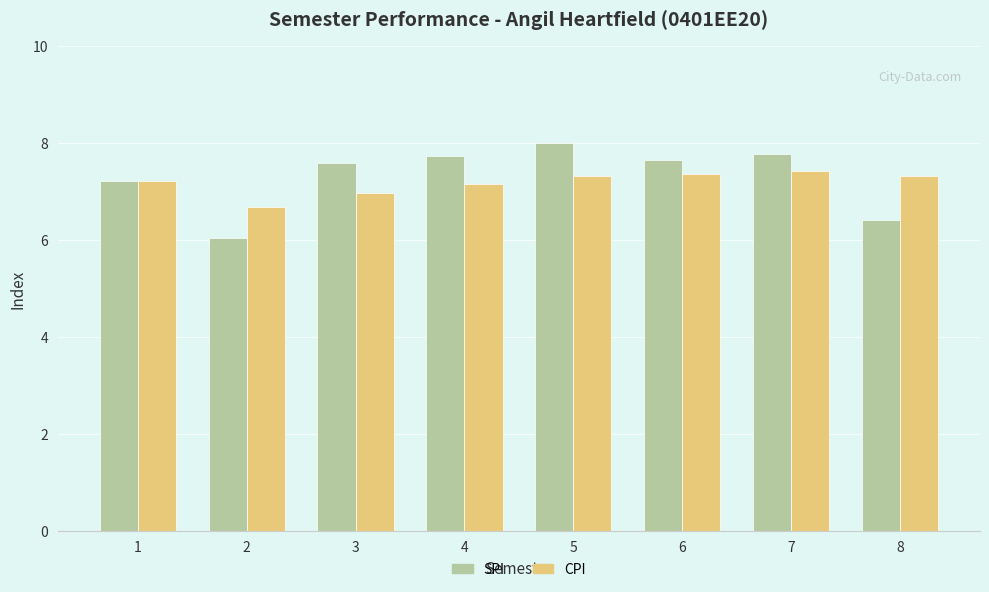

Which category has the highest value across all series?

5